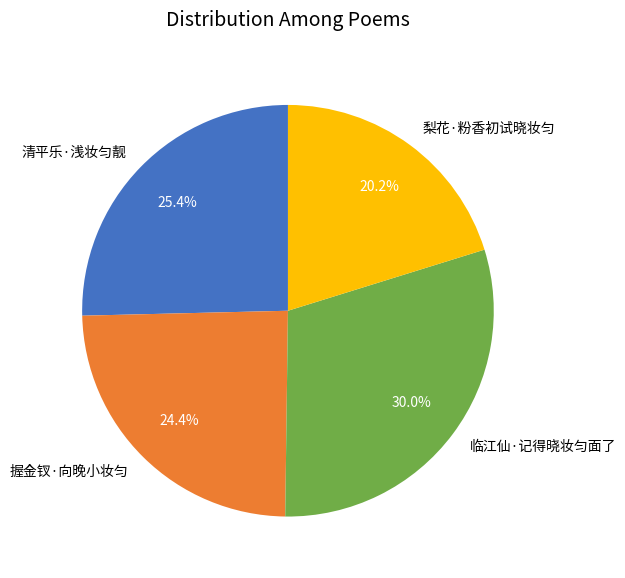

How many slices are in this pie chart?

4